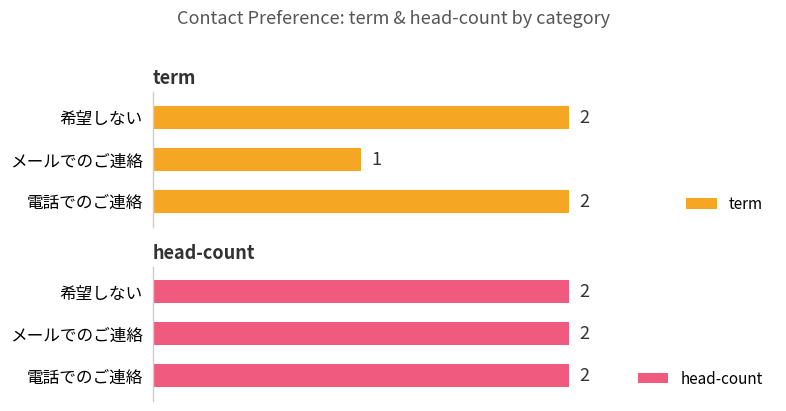

What is the maximum value shown in the chart?

2.0